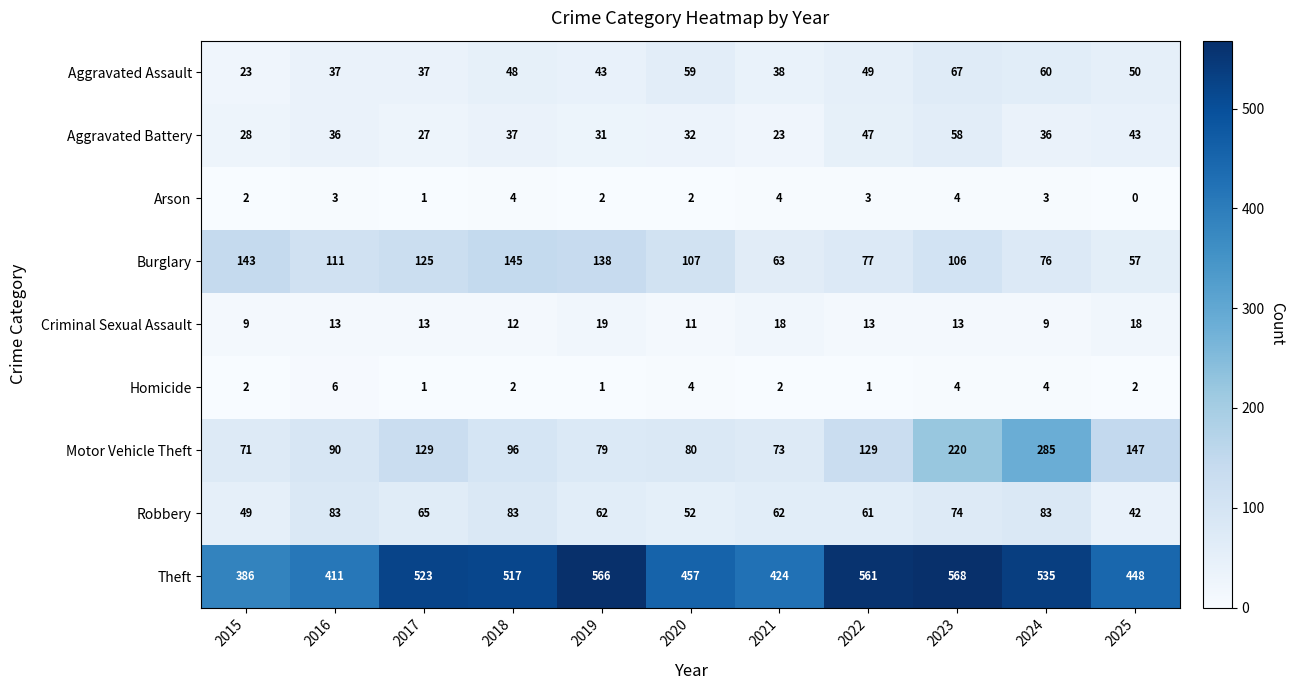

What is the sum of all Arson values?

28